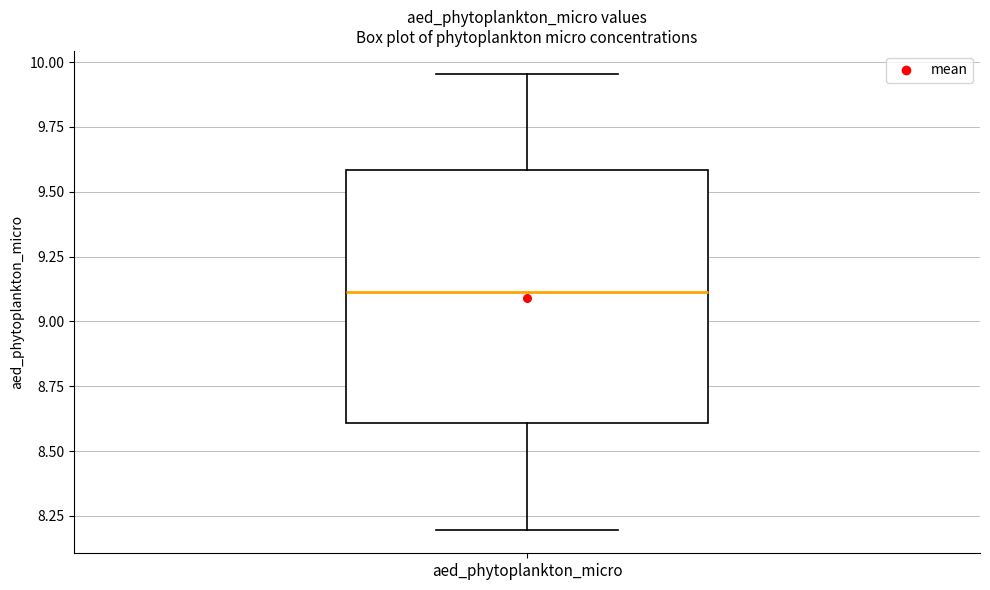

Where does the upper whisker of the box for aed_phytoplankton_micro end on the y-axis? The values are not printed on the chart, so give them approximately, as read against the axis.

9.95